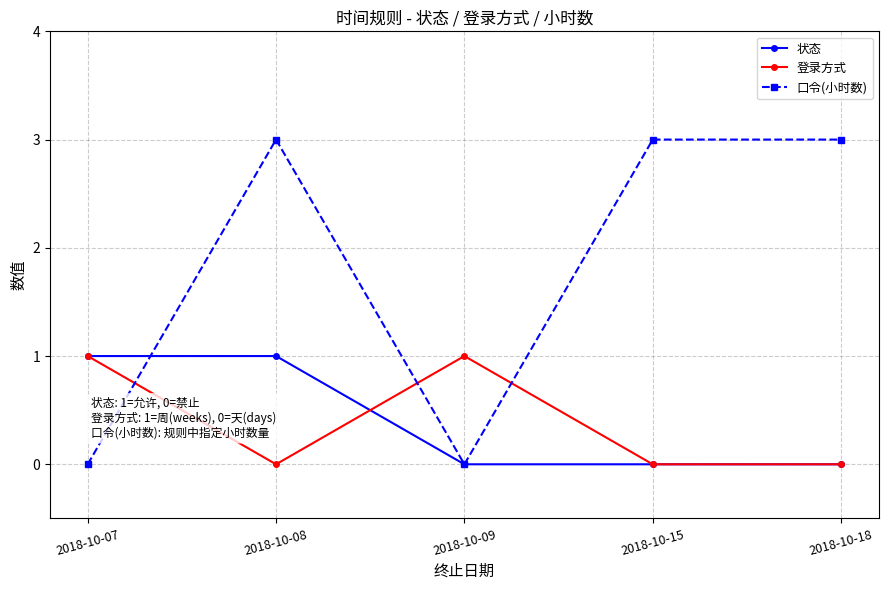

At which category is the sum across all series the highest?

2018-10-08